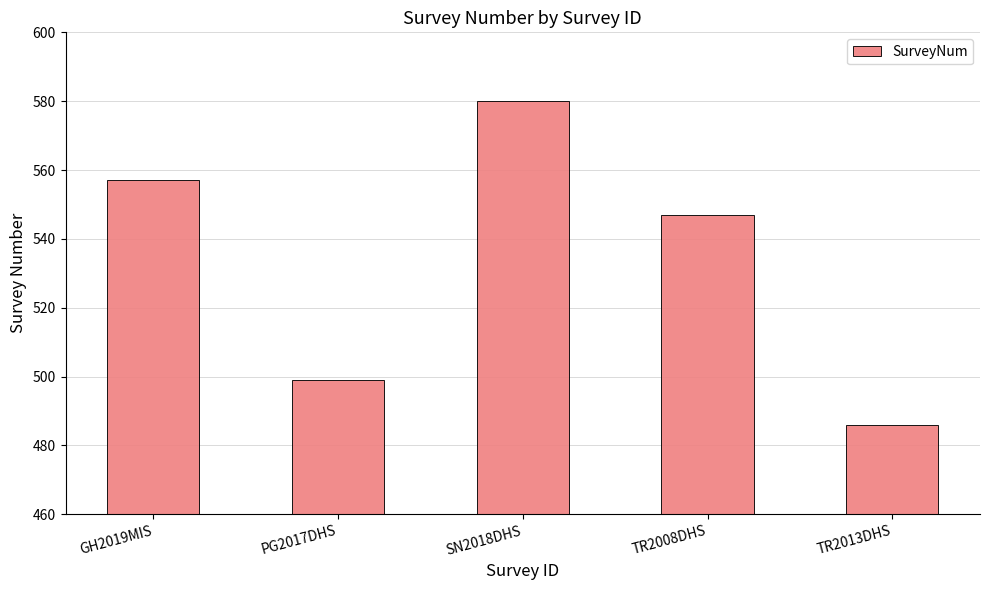

What is the ratio of the value at SN2018DHS to the value at TR2013DHS?

1.2